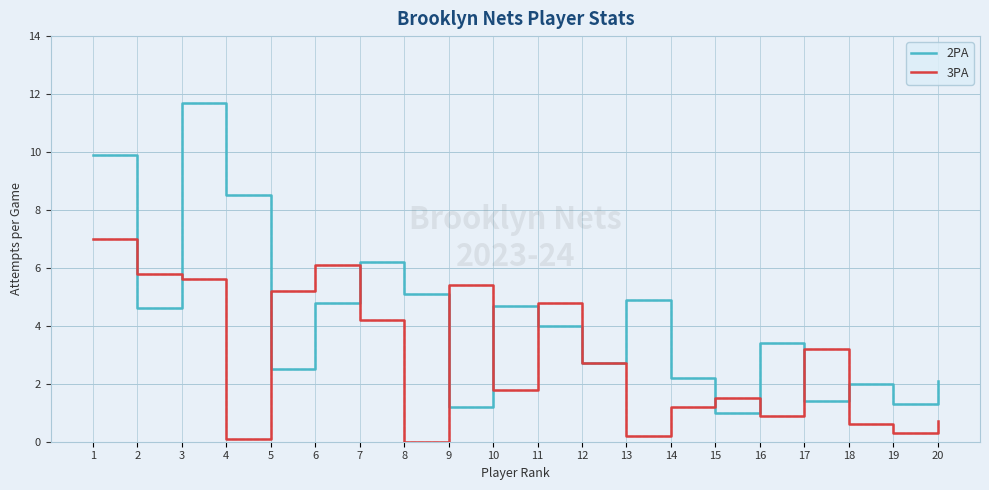

How many values in the 3PA series are below 2?

10